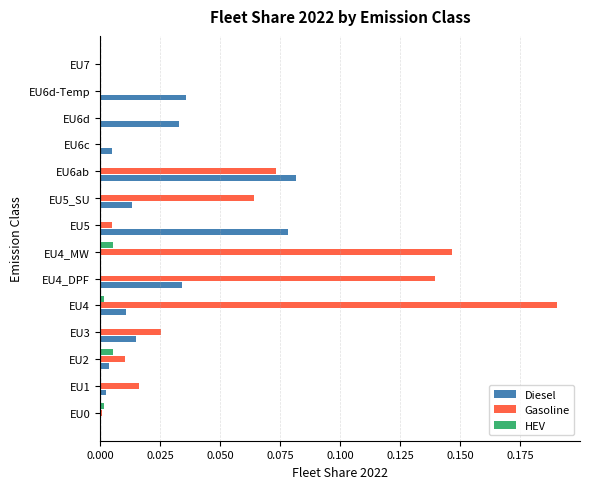

Which series changed the most between EU2 and EU4_MW?

Gasoline